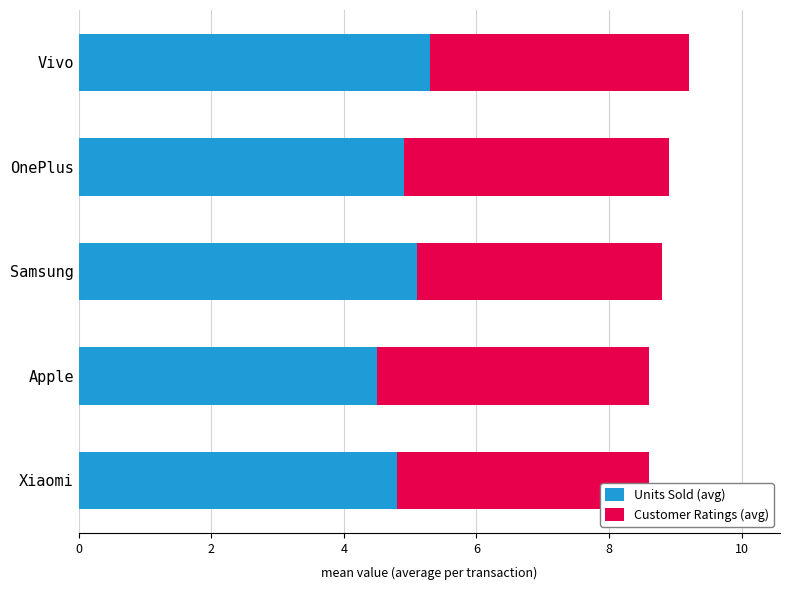

What value does the Units Sold (avg) series have at Samsung?

5.1